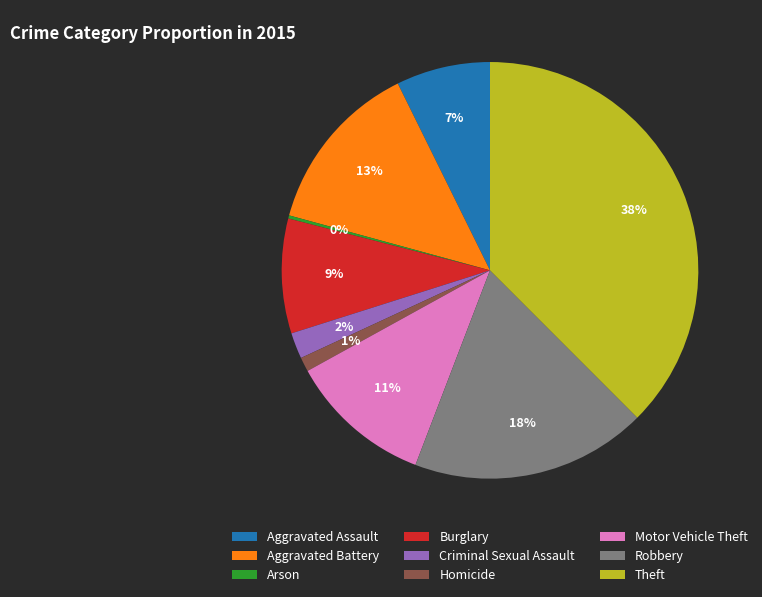

To the nearest percent, what portion does Aggravated Assault represent?

7%